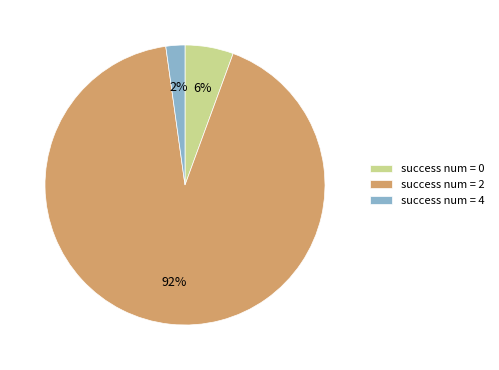

The success num = 0 slice represents 6% of the pie. True or false?

True